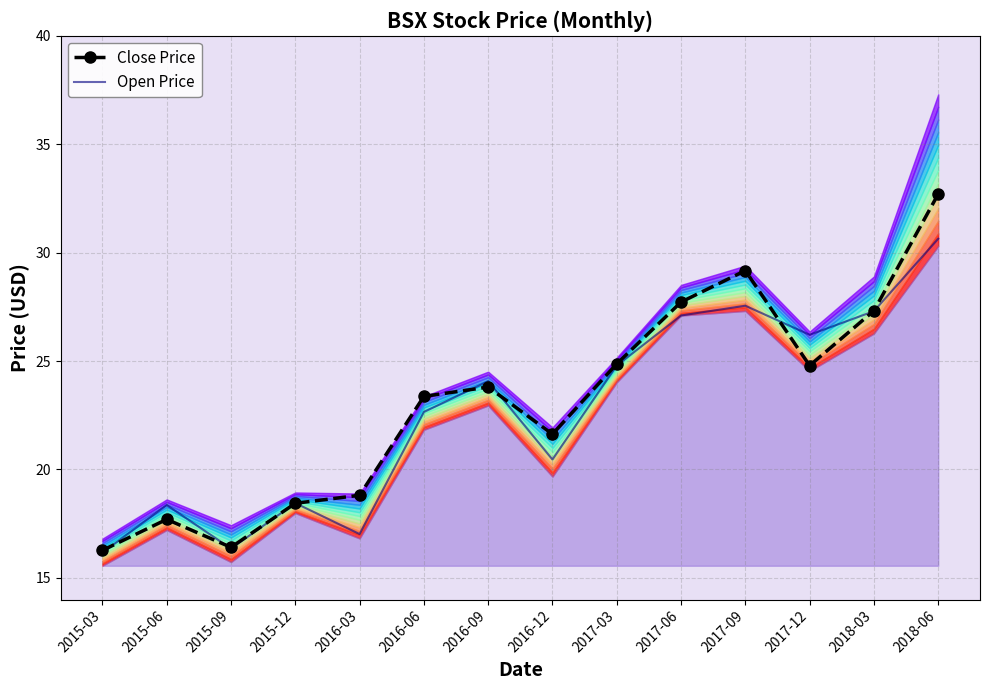

Which series changed the most between 2015-09 and 2017-06?

Close Price